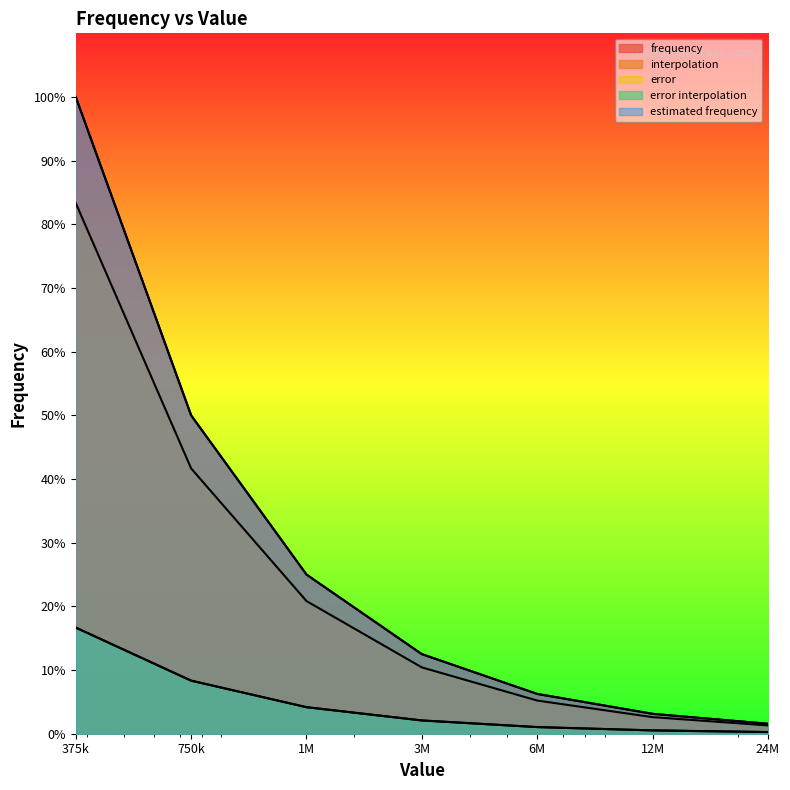

What are all the series names shown in the legend?

frequency, interpolation, error, error interpolation, estimated frequency